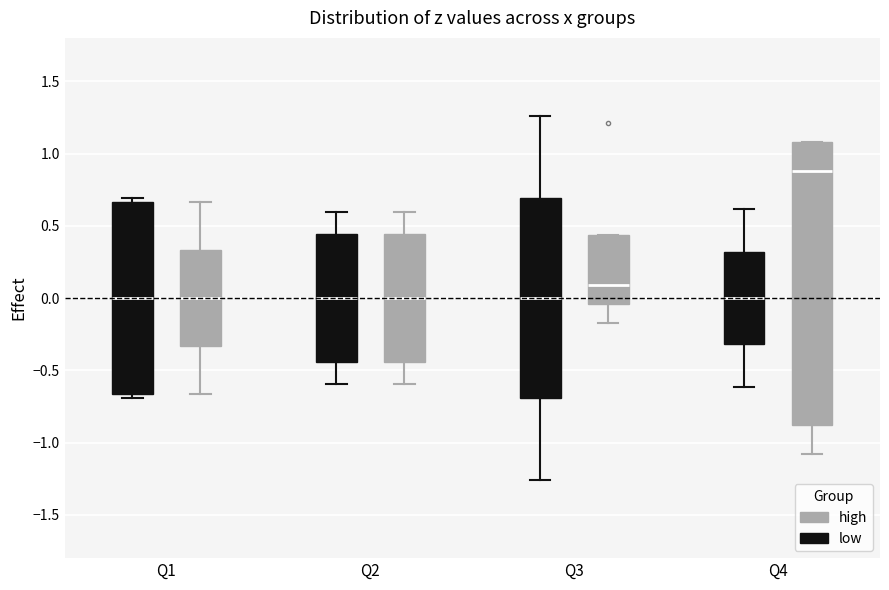

Reading left to right, read every box against the y-axis: the position of its median line, the range the box covers, and the ends of its whiskers. The values are not printed on the chart, so give them approximately, as read against the axis.

Q1 (low): median 0.00, box -0.65 to 0.65, whiskers -0.70 to 0.70
Q1 (high): median 0.00, box -0.35 to 0.35, whiskers -0.65 to 0.65
Q2 (low): median 0.00, box -0.45 to 0.45, whiskers -0.60 to 0.60
Q2 (high): median 0.00, box -0.45 to 0.45, whiskers -0.60 to 0.60
Q3 (low): median 0.00, box -0.70 to 0.70, whiskers -1.25 to 1.25
Q3 (high): median 0.10, box -0.05 to 0.45, whiskers -0.15 to 0.45
Q4 (low): median 0.00, box -0.30 to 0.30, whiskers -0.60 to 0.60
Q4 (high): median 0.90, box -0.90 to 1.10, whiskers -1.10 to 1.10